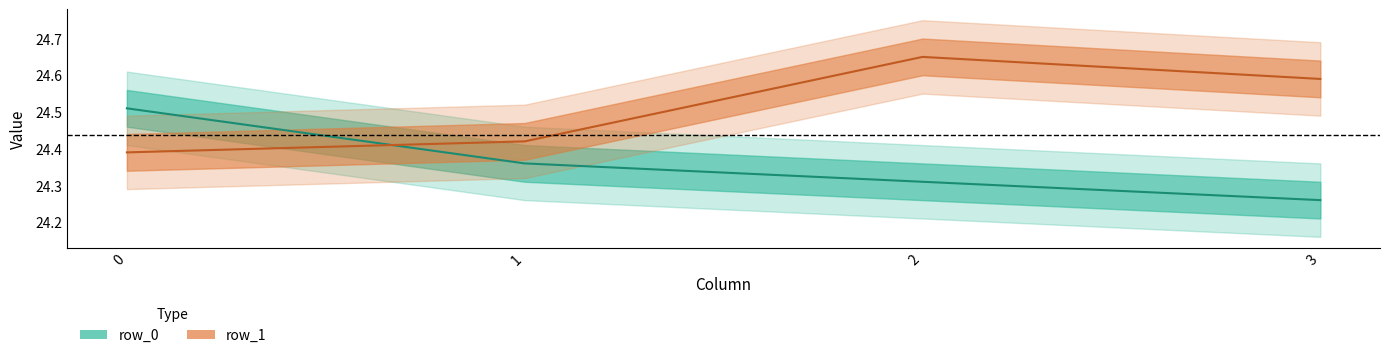

Does the chart have visible grid lines?

No